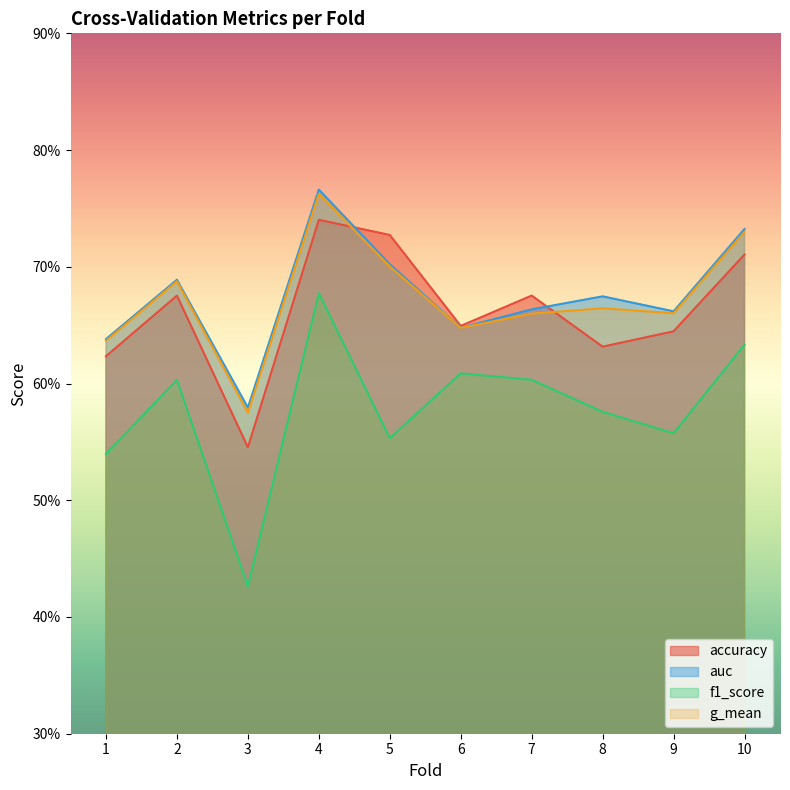

Does the chart have visible grid lines?

No